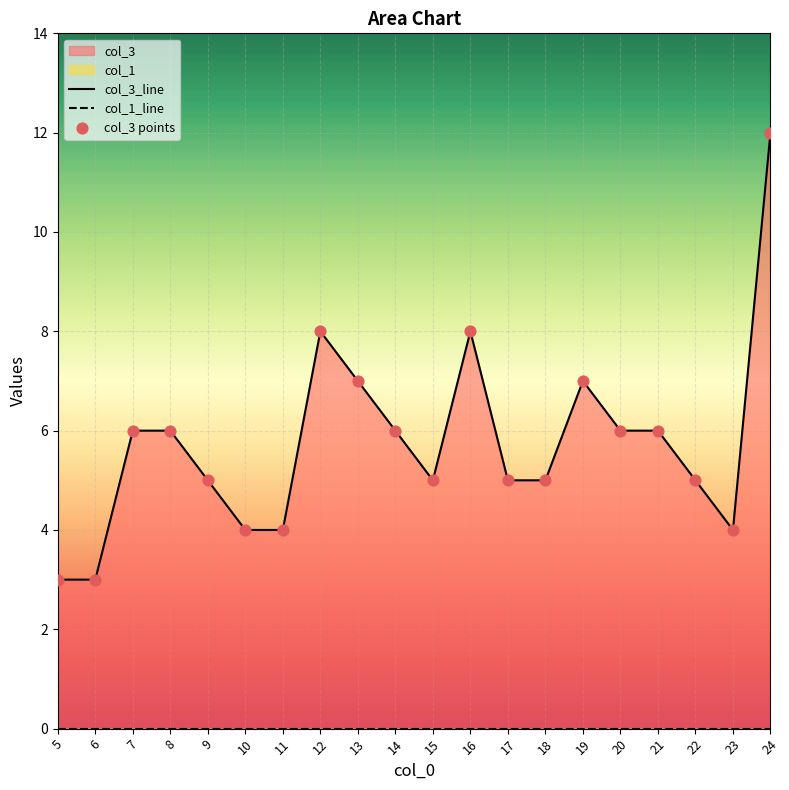

Which series contains the lowest Y value?

col_1_line